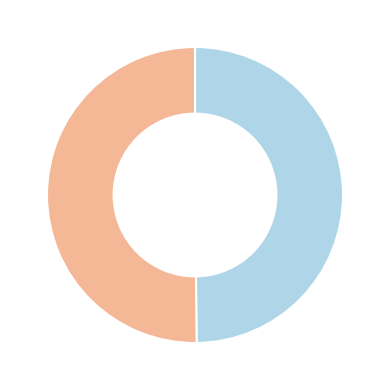

Count the number of slices in the pie.

2